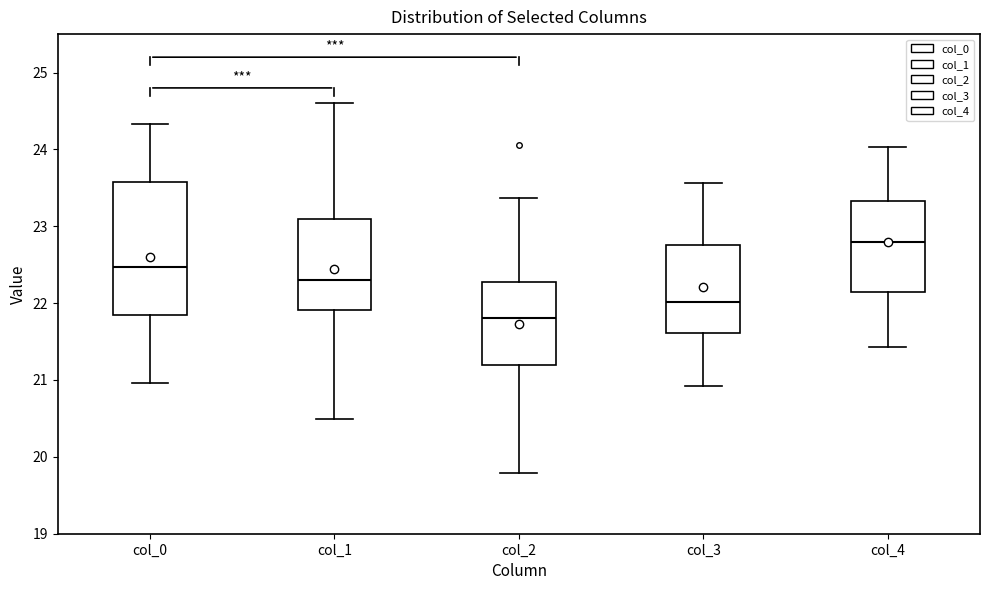

Where does the median line of the box for col_2 sit on the y-axis? The values are not printed on the chart, so give them approximately, as read against the axis.

21.8